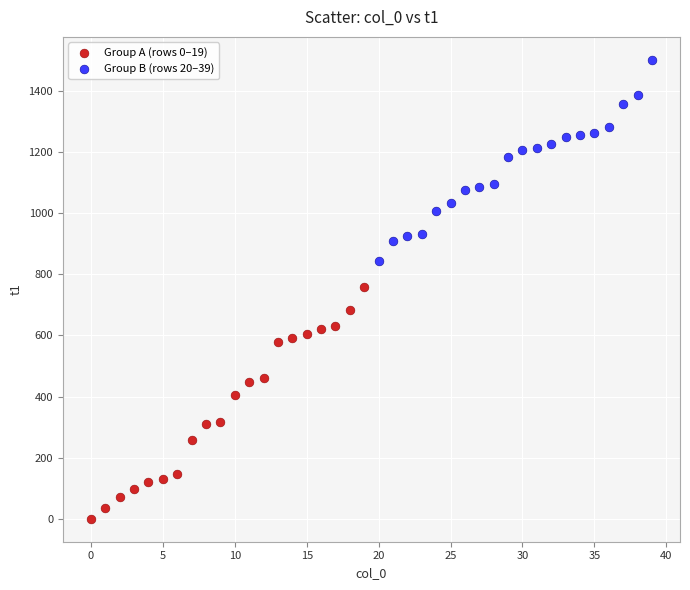

Which series has the widest spread of Y values?

Group A (rows 0–19)